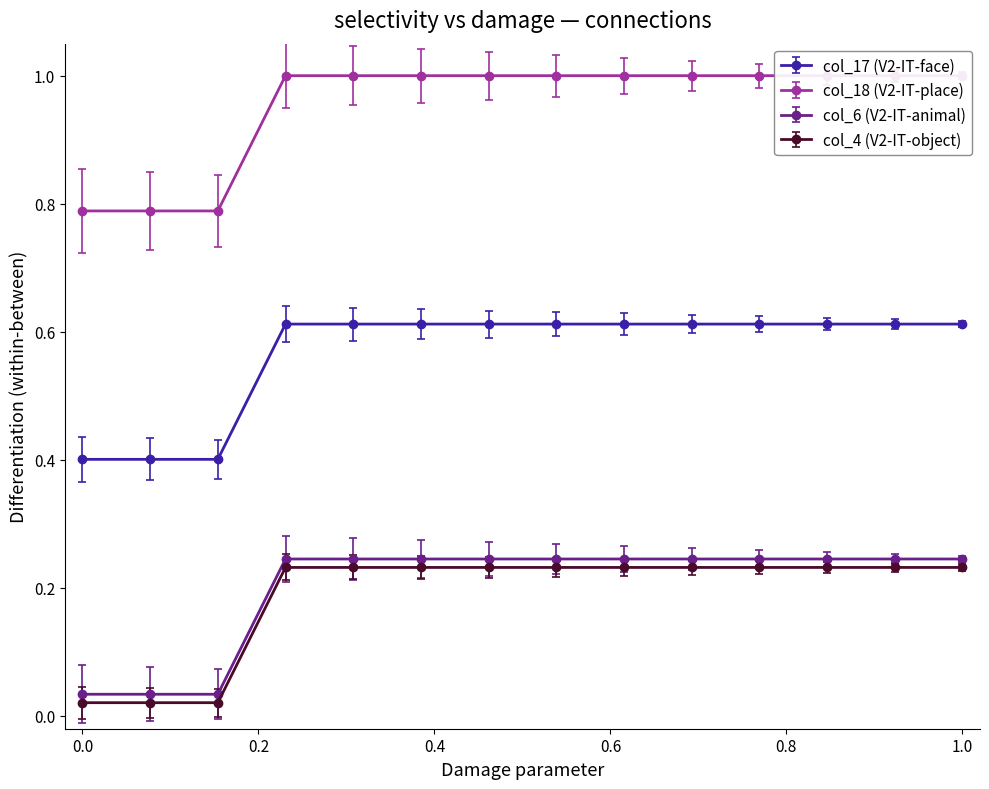

At which category is the sum across all series the highest?

3.0